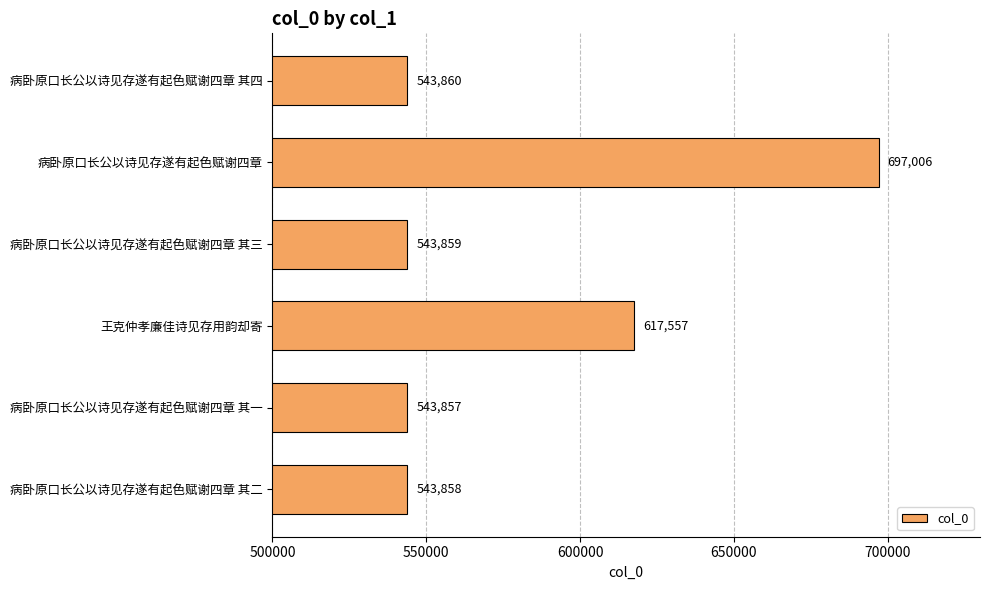

At which category does the chart reach its minimum across all series?

病卧原口长公以诗见存遂有起色赋谢四章 其一